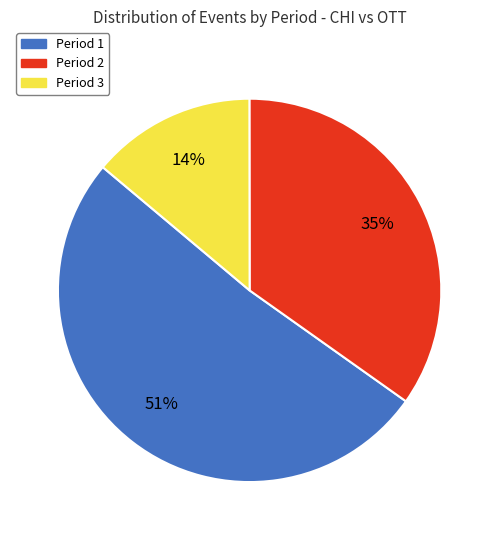

Combined, do Period 3 and Period 2 account for over 50%?

No